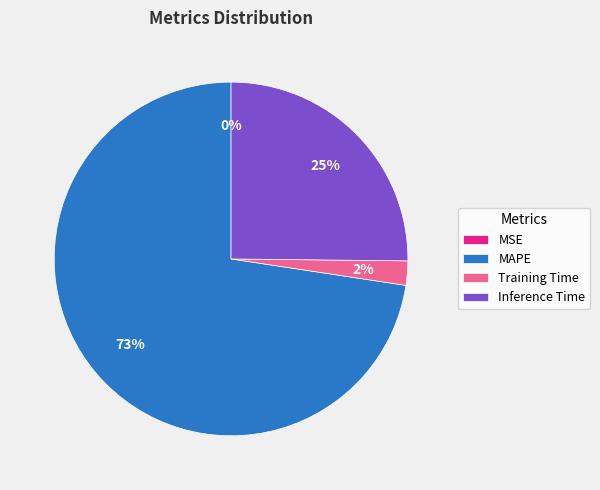

Is there any slice that represents more than half of the pie?

Yes